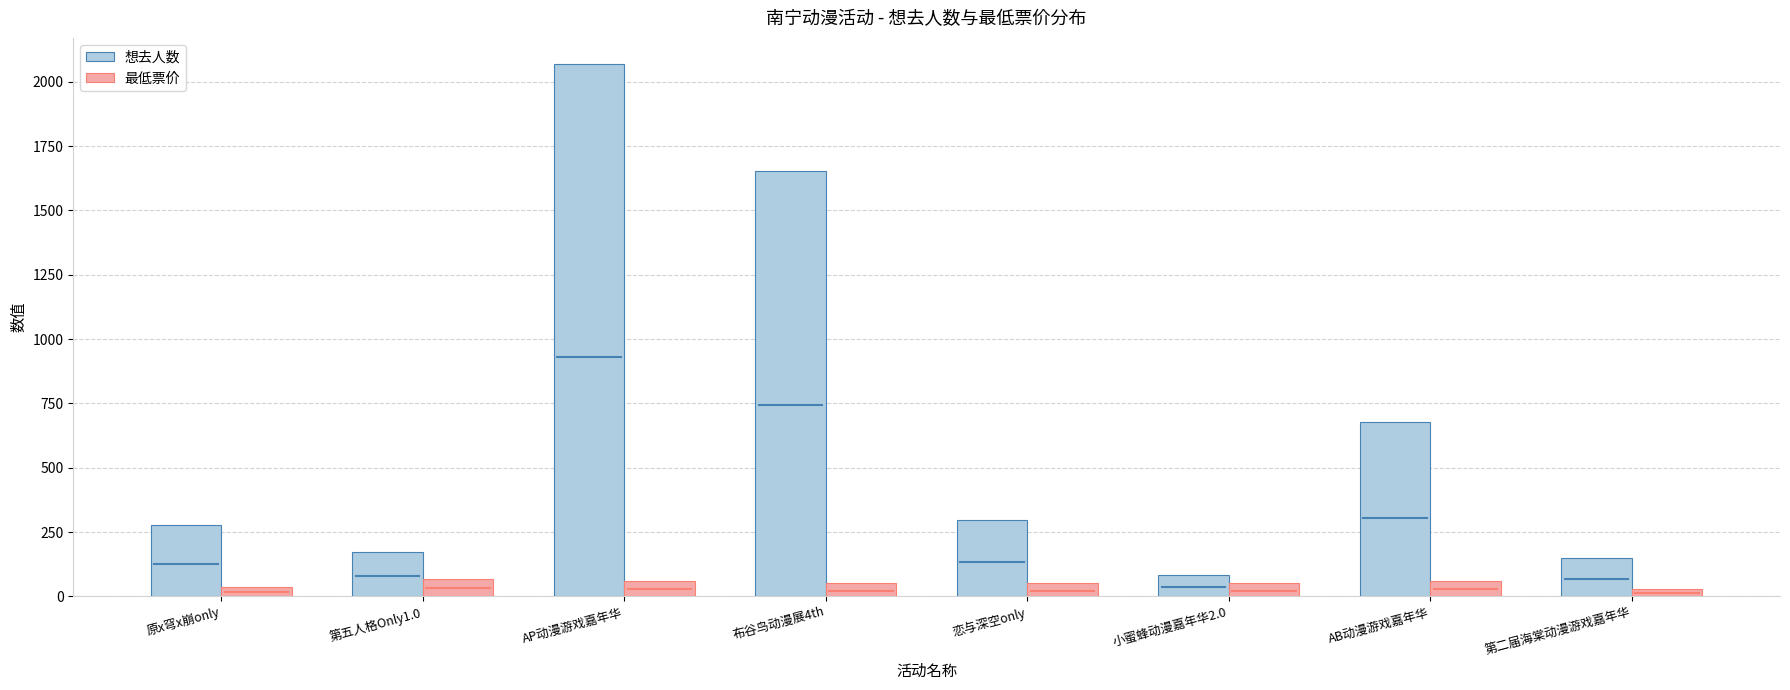

Rank the series by their maximum value, from highest to lowest.

想去人数, 最低票价